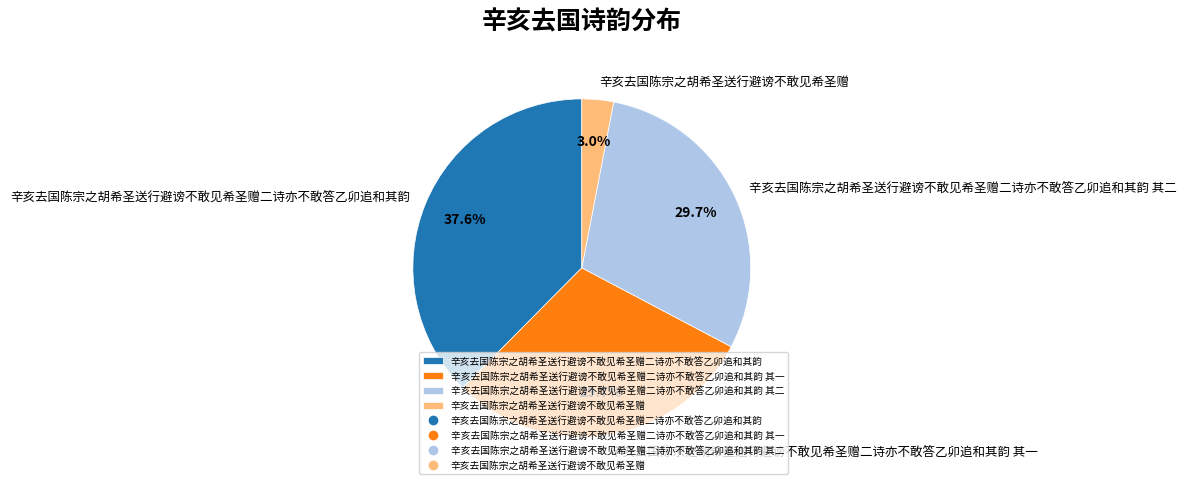

Does any single category account for the majority?

No